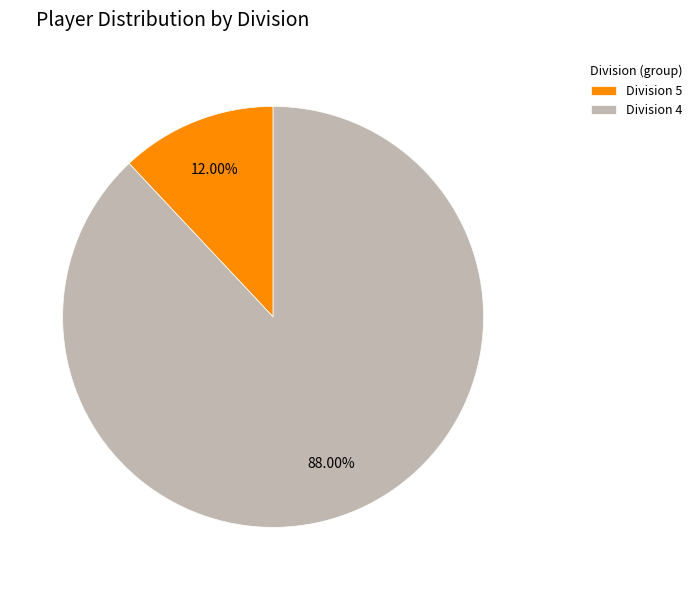

Rank the categories by value from highest to lowest.

Division 4, Division 5